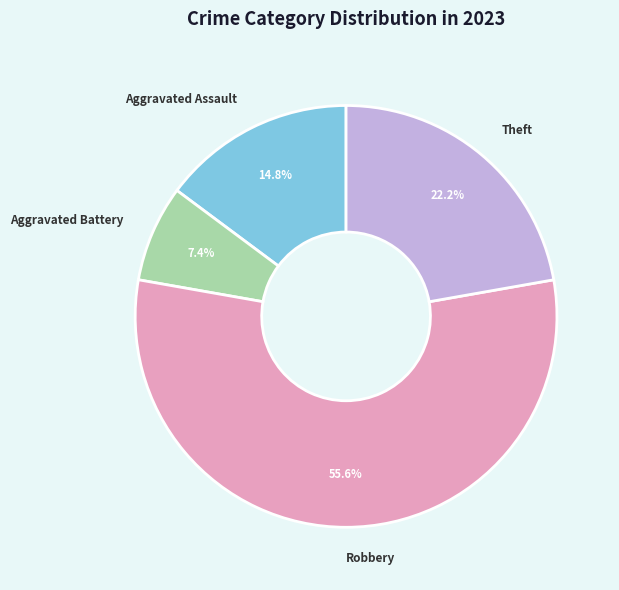

Does any single category account for the majority?

Yes